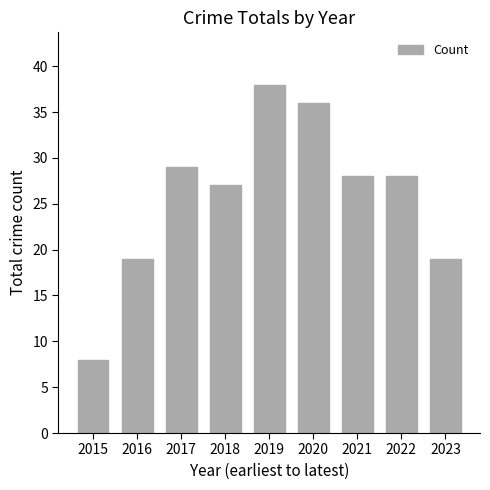

What is the average value?

26